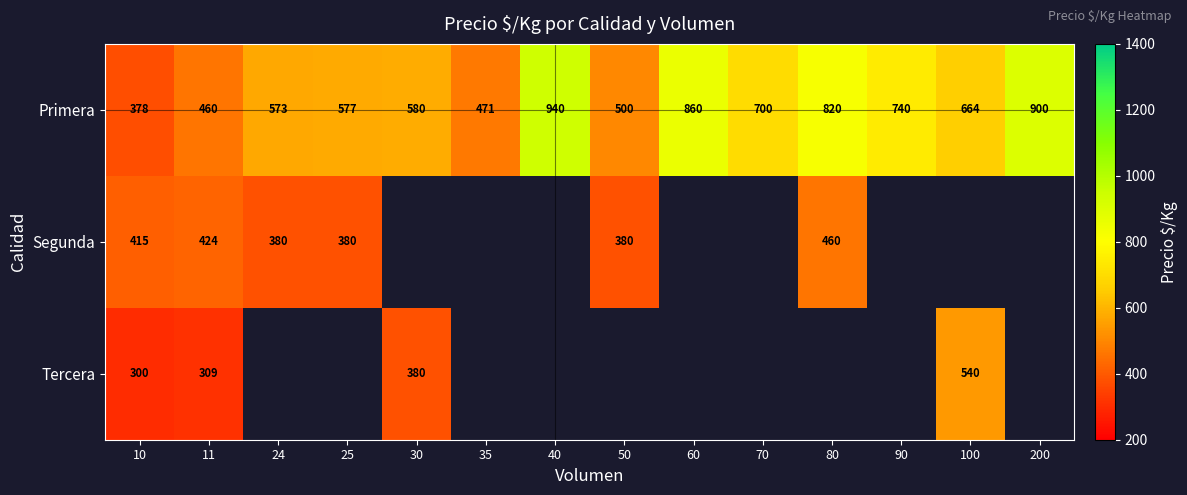

Which category has the highest value in the Primera series?

40